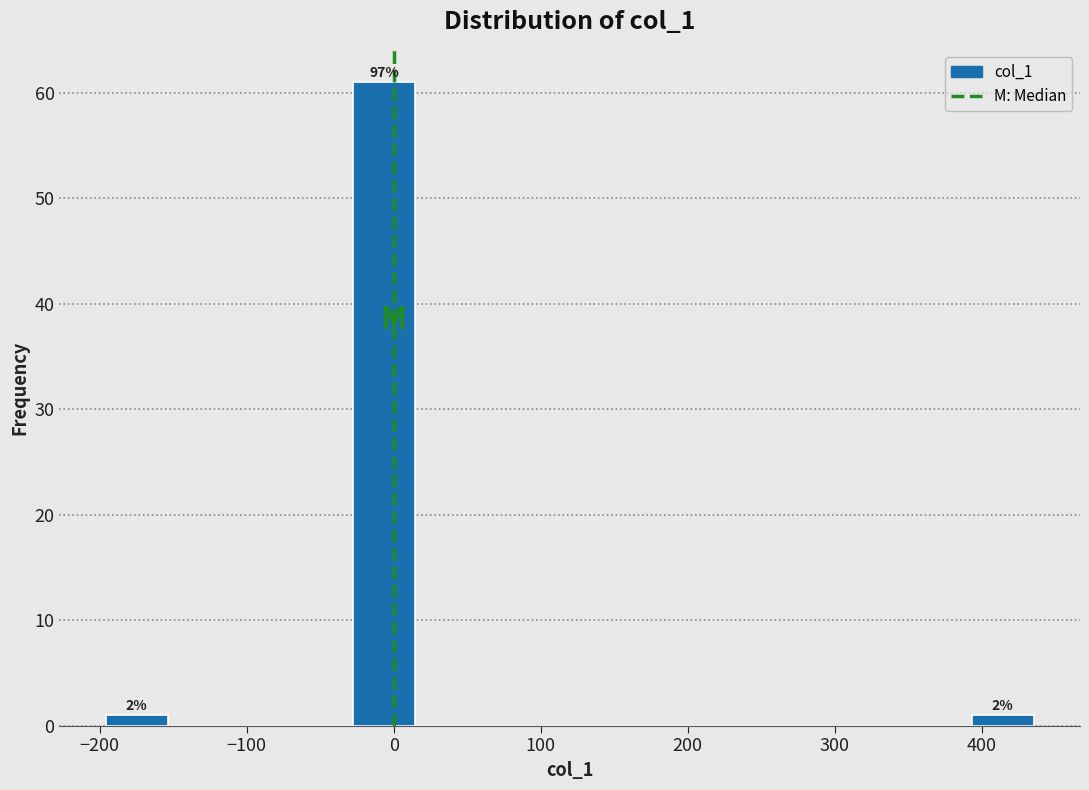

Which range on the x-axis has the tallest bar?

-30 to 10